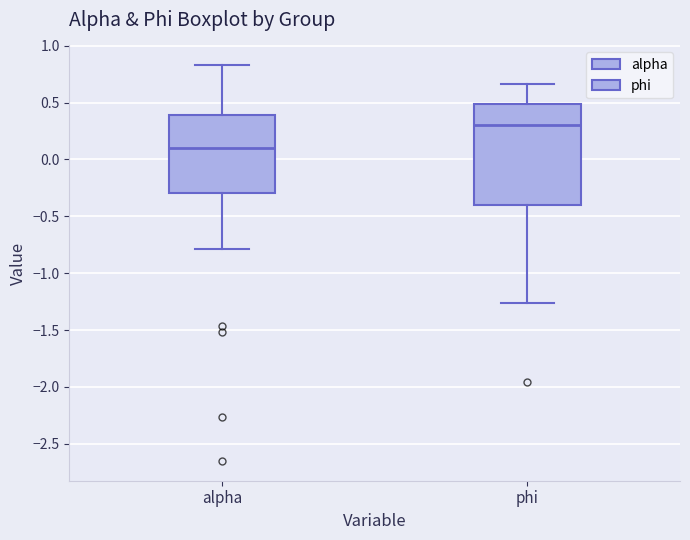

Reading left to right, transcribe this box plot: for each box, give where its median line is, the range the box spans, and where its two whiskers end, as read against the y-axis. The values are not printed on the chart, so give them approximately, as read against the axis.

alpha: median 0.10, box -0.30 to 0.40, whiskers -0.80 to 0.85
phi: median 0.30, box -0.40 to 0.50, whiskers -1.25 to 0.65